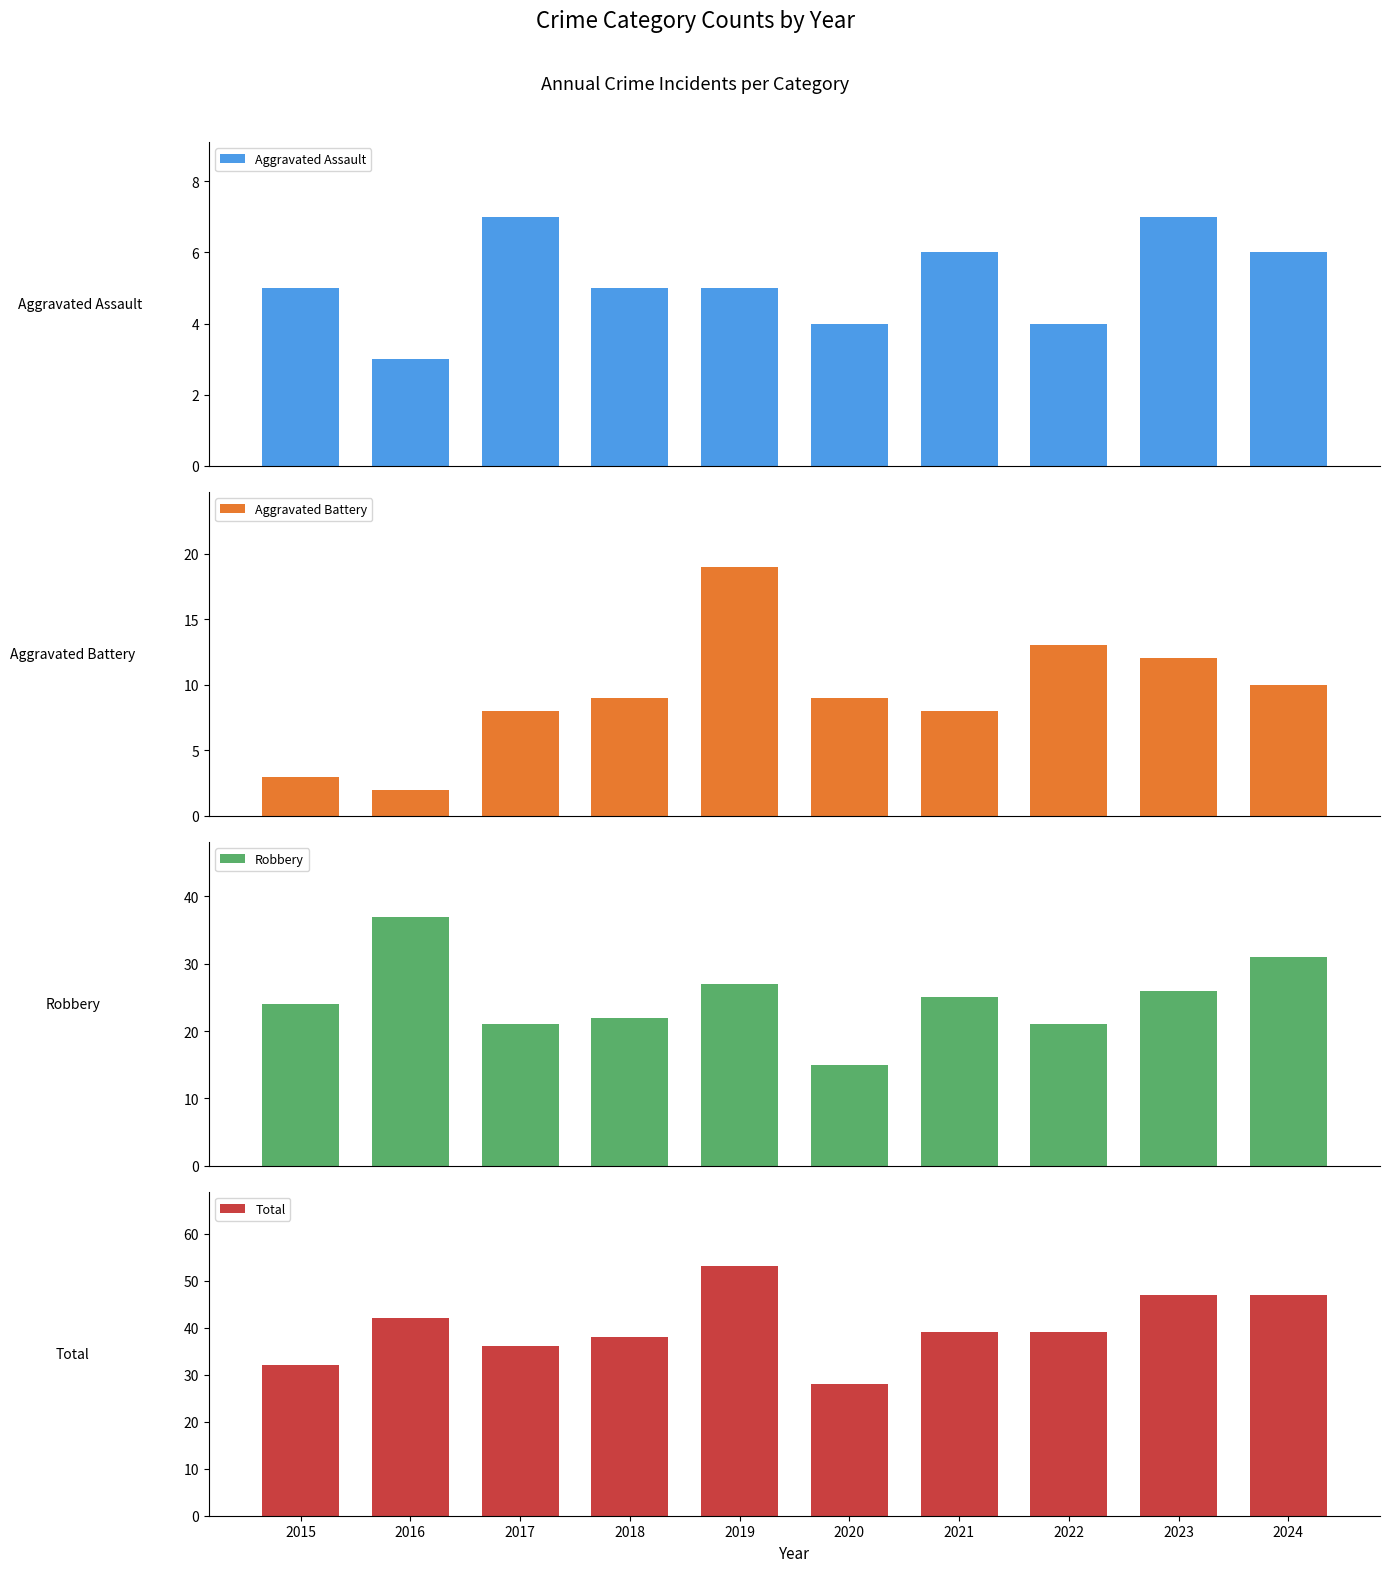

List the series in order of their peak value, highest first.

Total, Robbery, Aggravated Battery, Aggravated Assault